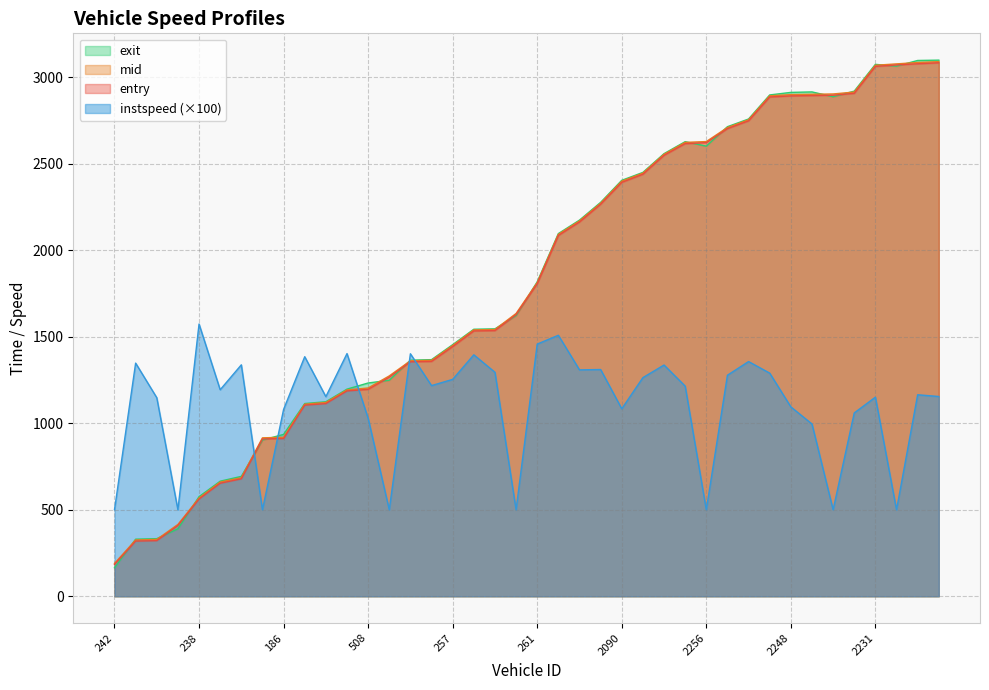

What is the sum of the mid values at 2240 and 500?

4097.3